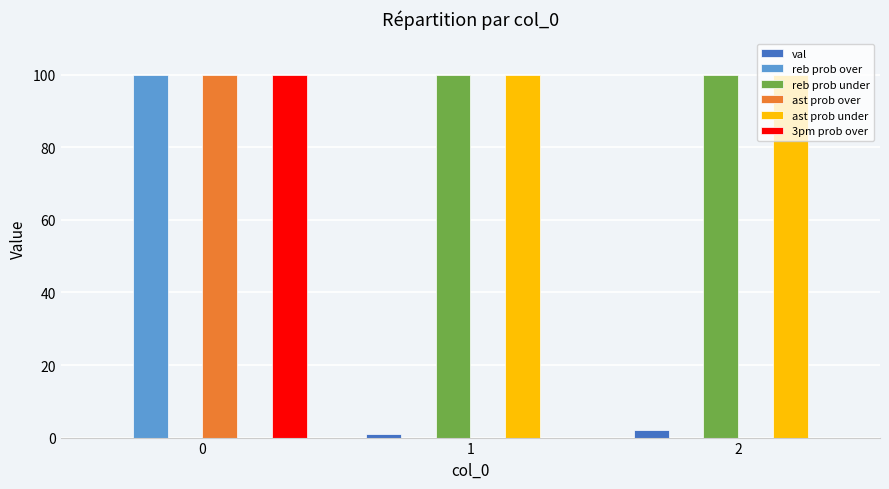

Is it true that reb prob over equals 100 at 0?

True